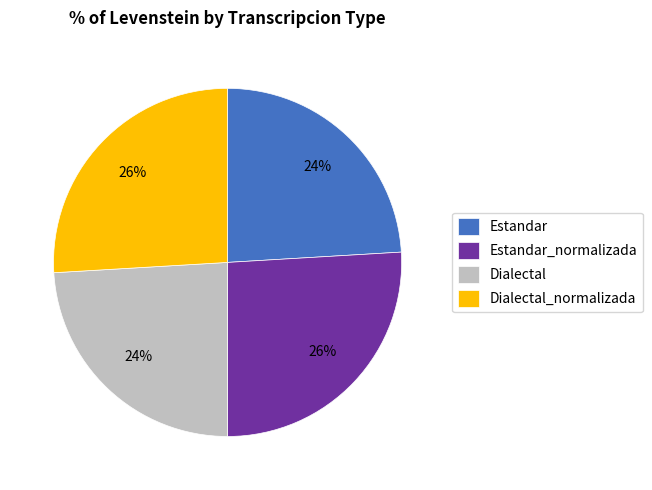

To the nearest percent, what is the combined percentage of Dialectal_normalizada and Dialectal?

50%